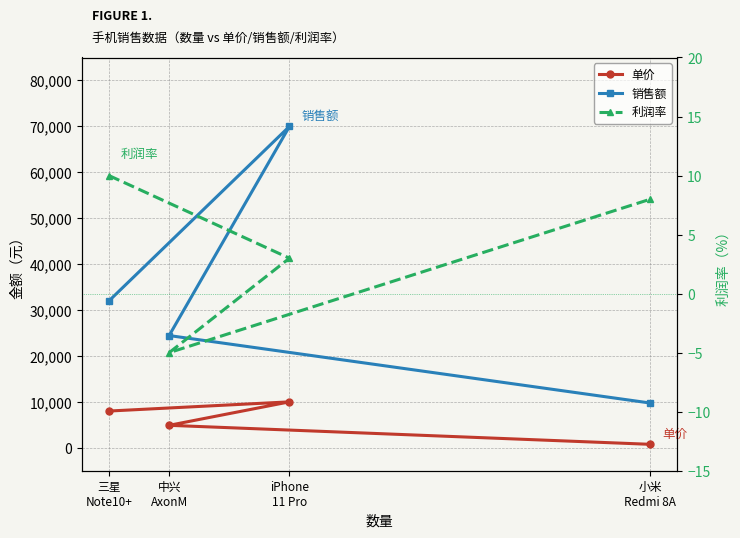

Which series changed the most between iPhone
11 Pro and 小米
Redmi 8A?

销售额